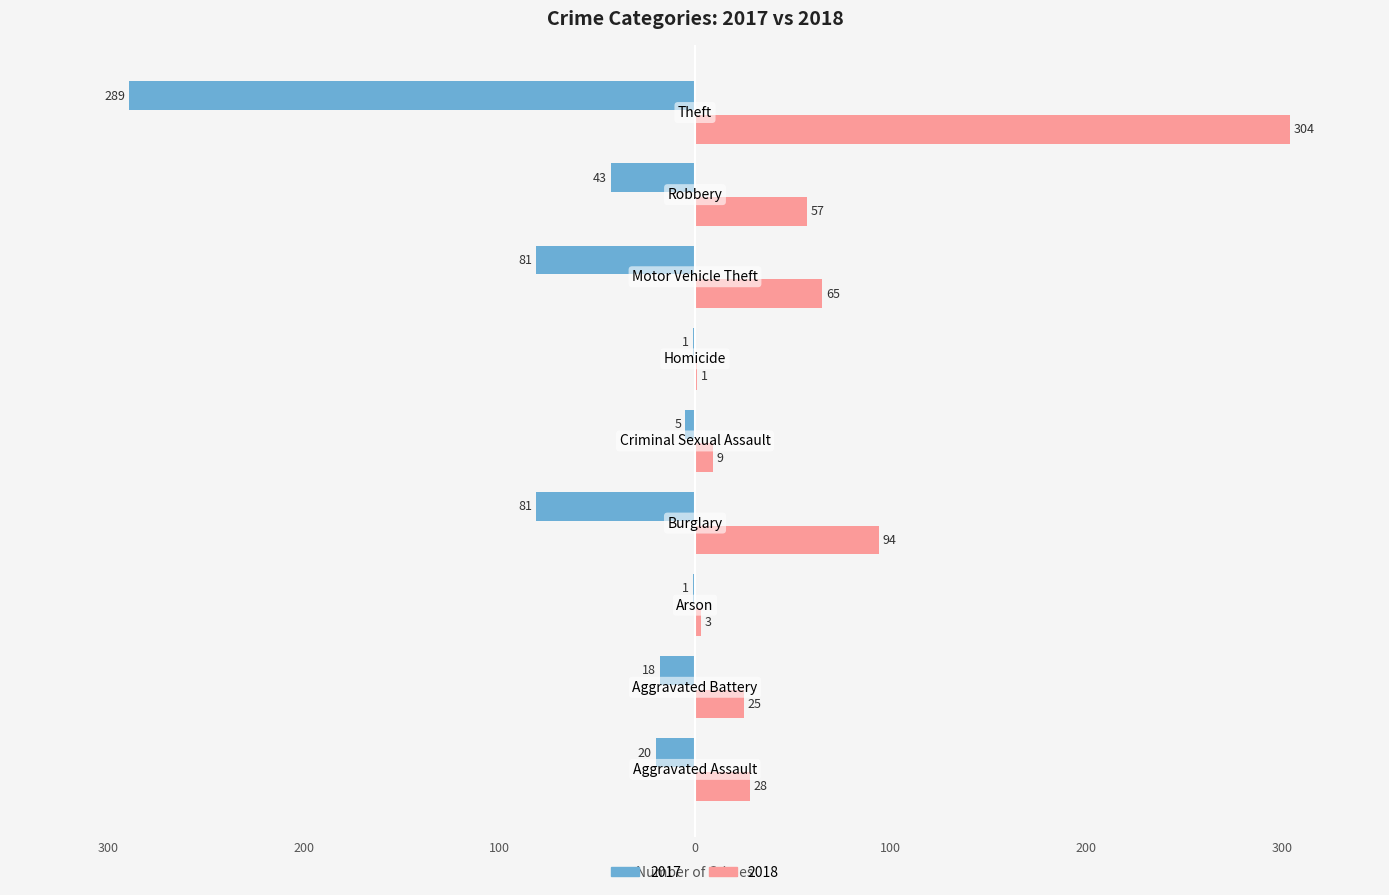

What is the label of the 8th bar from the right?

Aggravated Battery